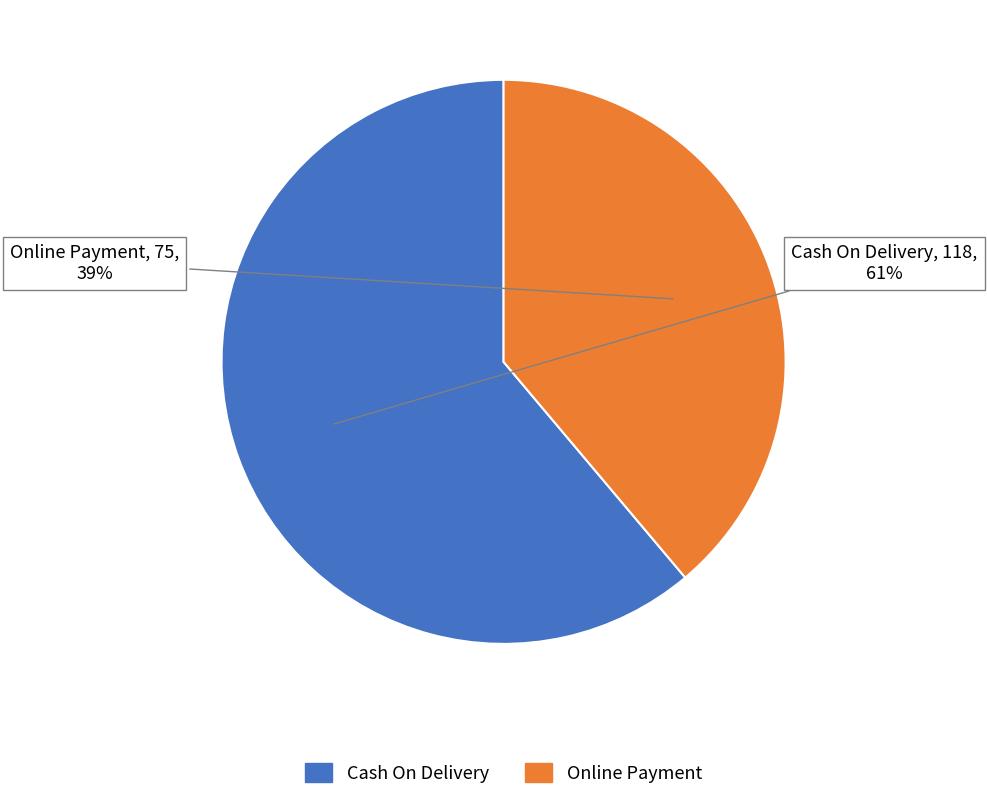

Do Online Payment and Cash On Delivery together represent more than half of the pie?

Yes